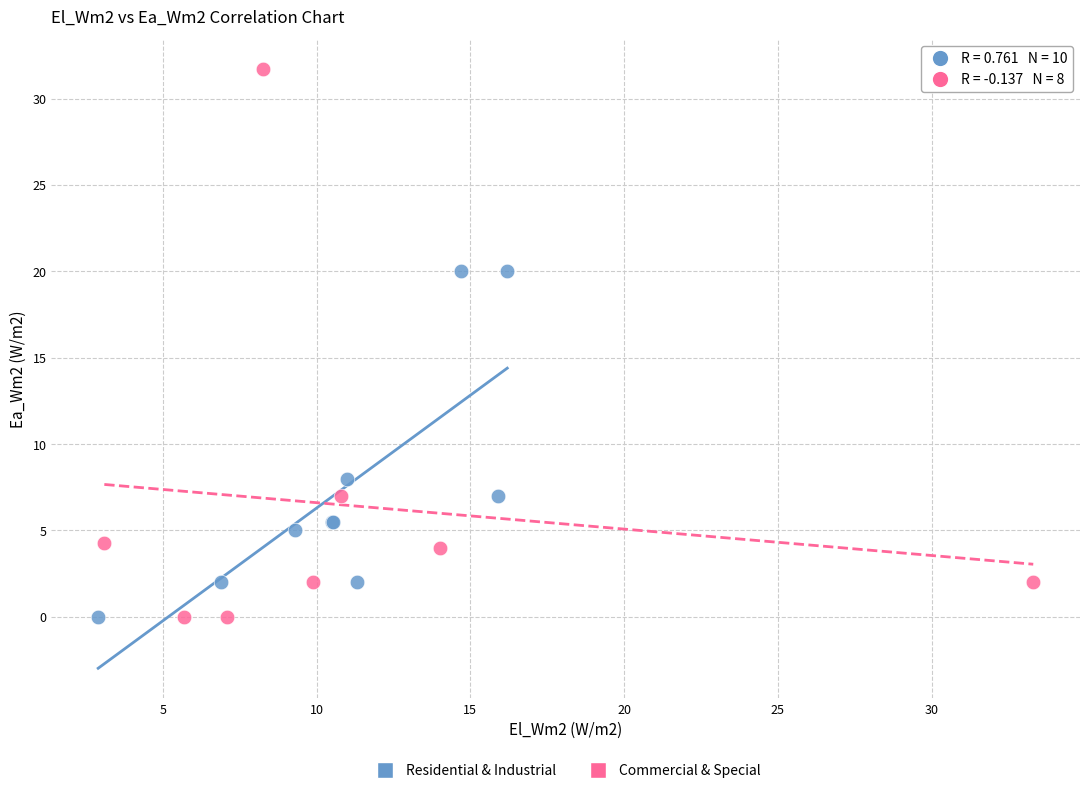

Which series reaches the maximum Y coordinate?

Commercial & Special